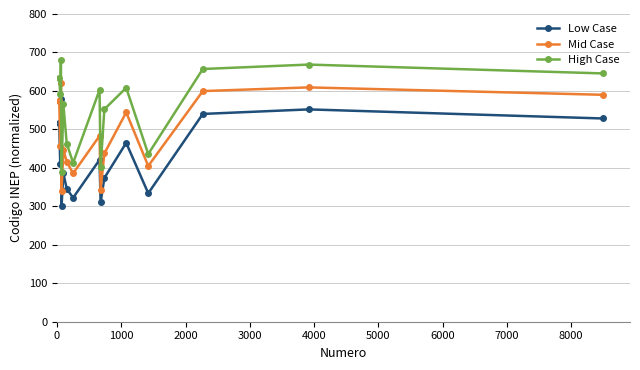

Rank the series by their maximum value, from lowest to highest.

Low Case, Mid Case, High Case